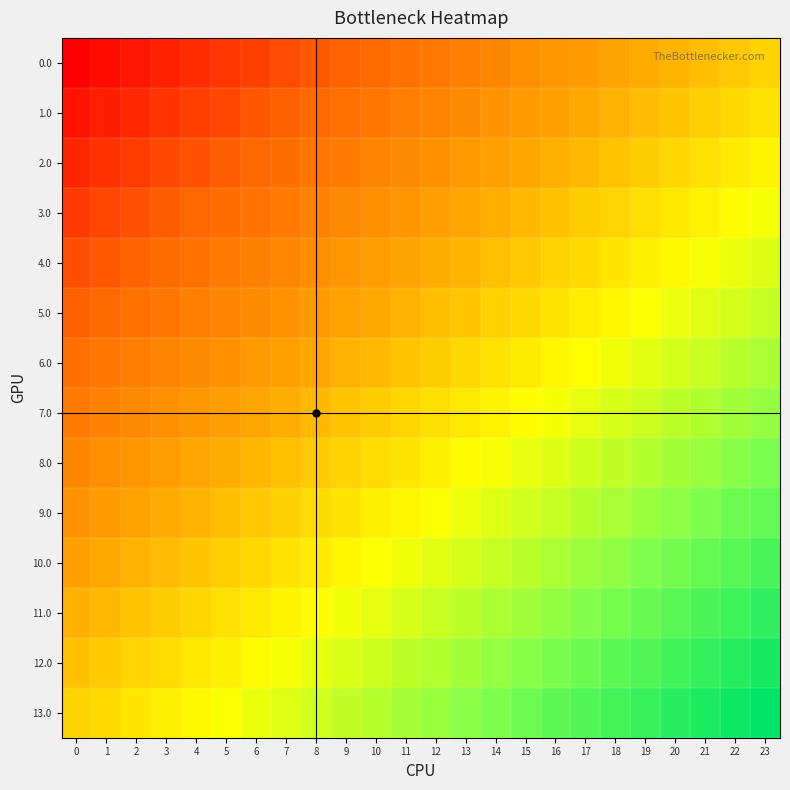

Count the number of categories in the chart.

24